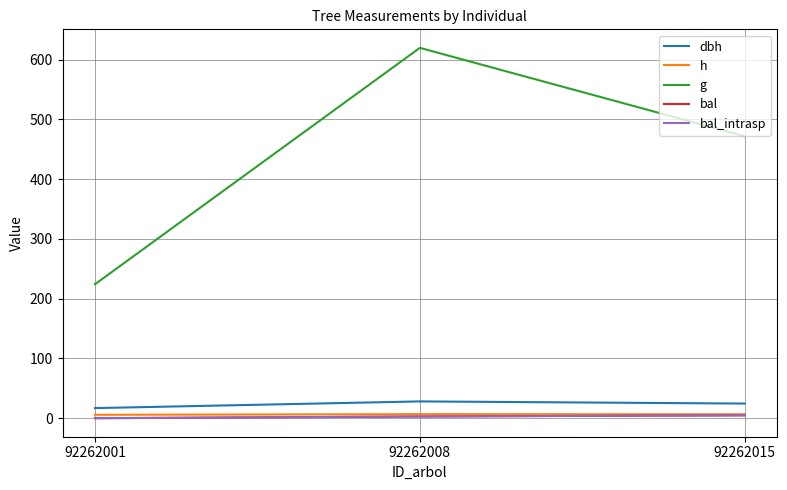

At which category does the chart reach its minimum across all series?

92262001